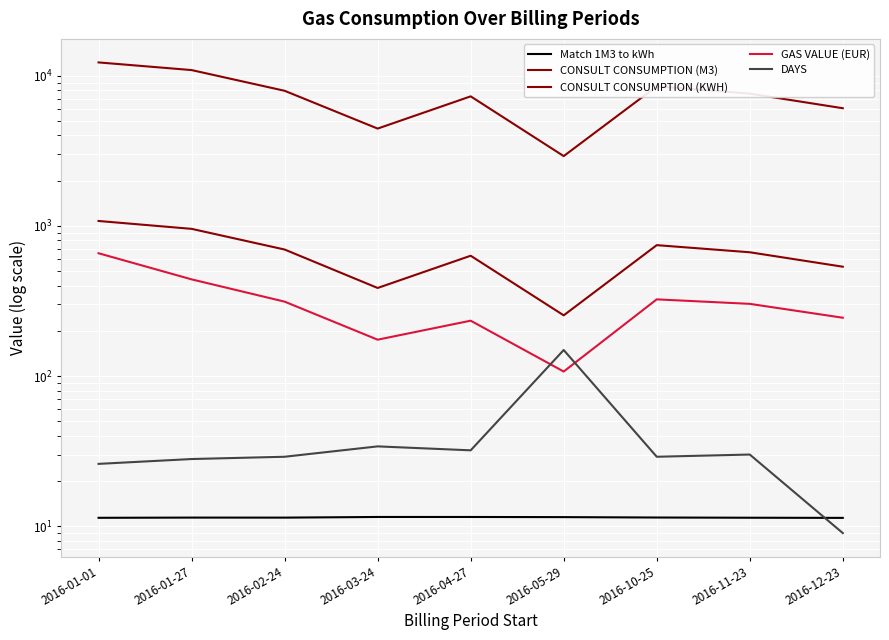

Which series has the largest total across all categories?

CONSULT CONSUMPTION (KWH)